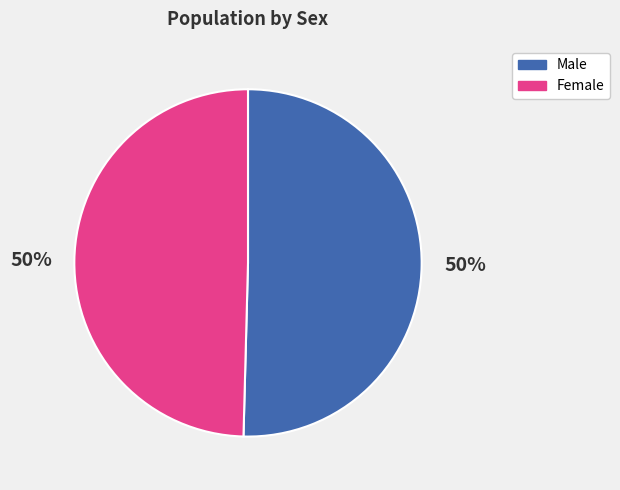

Is it true that Male is 43% of the pie?

False